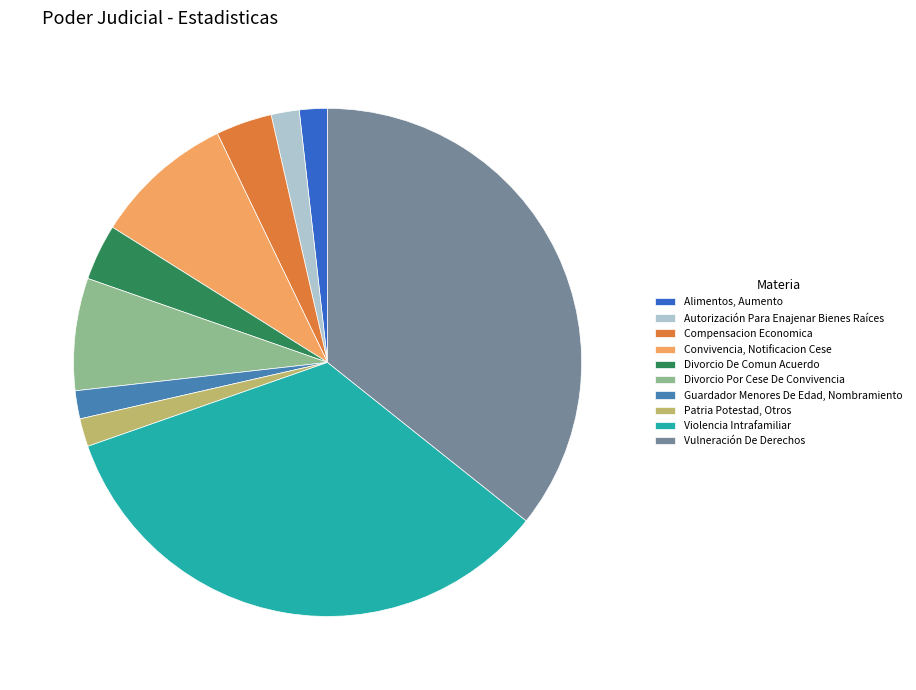

How many slices are in this pie chart?

10